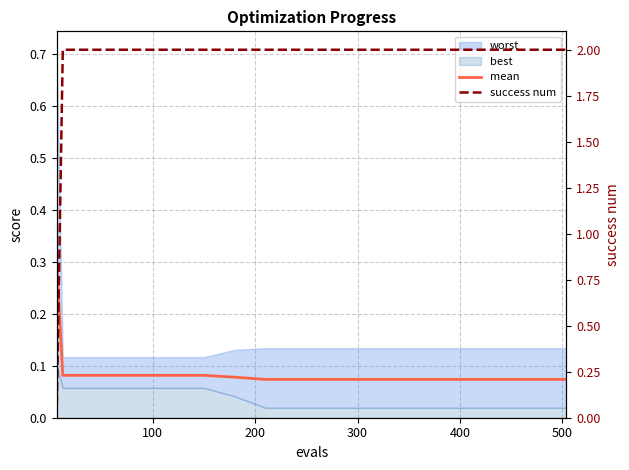

True or false: mean and success num intersect in this chart.

True